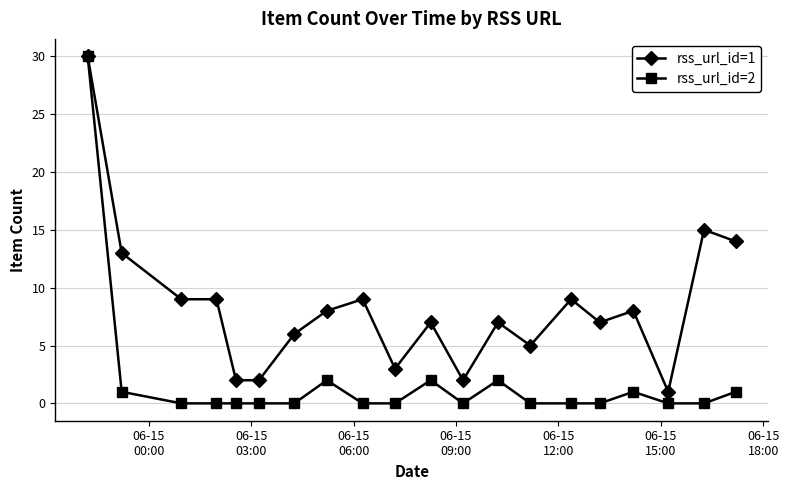

Rank the series by their average value, from highest to lowest.

rss_url_id=1, rss_url_id=2